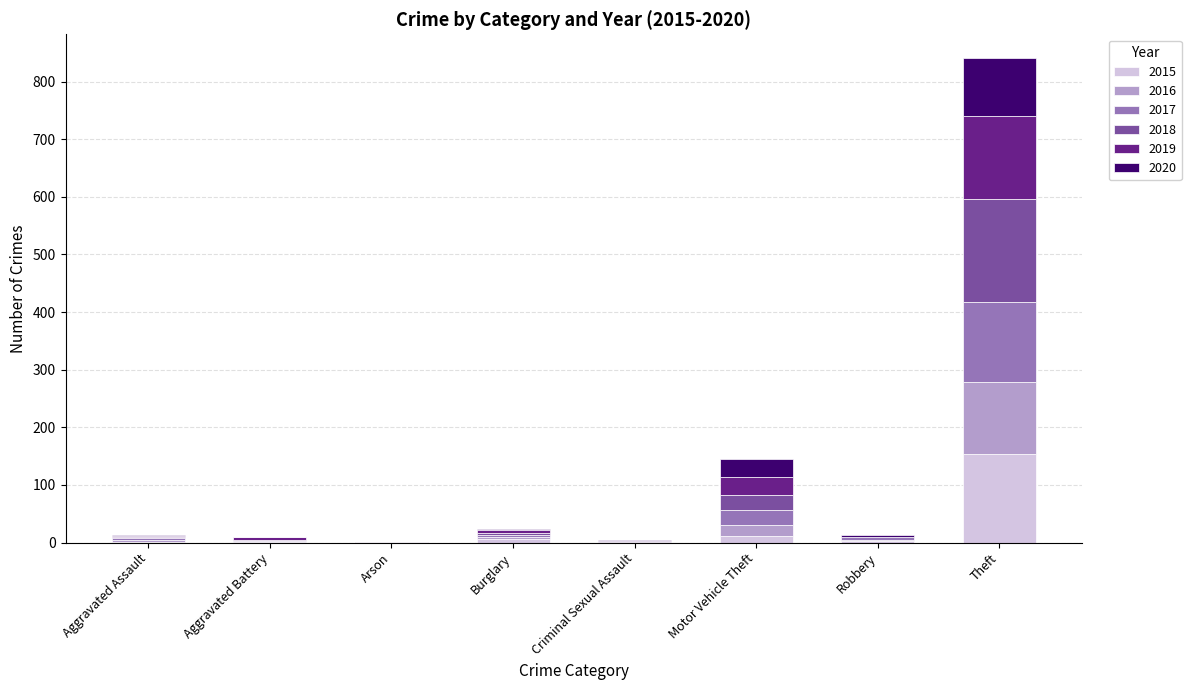

At which category is the sum across all series the highest?

Theft